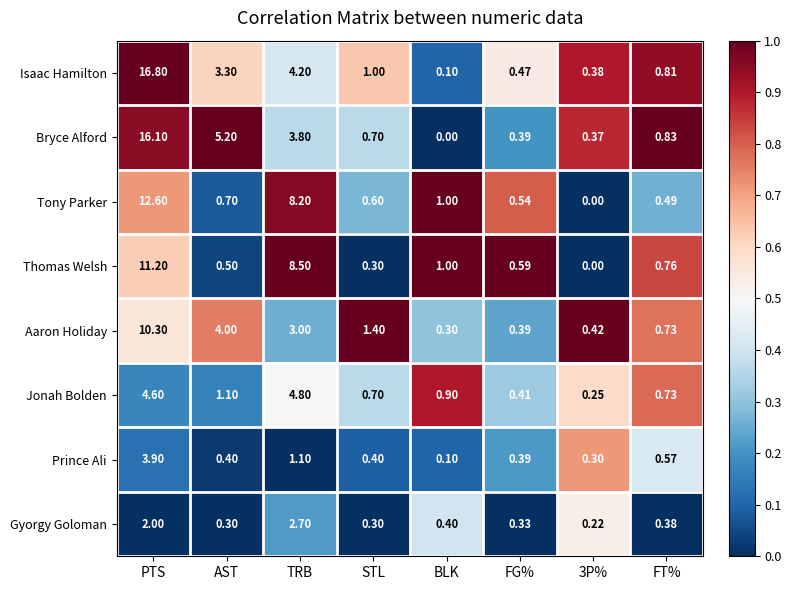

At which label is Prince Ali closest to 2?

TRB